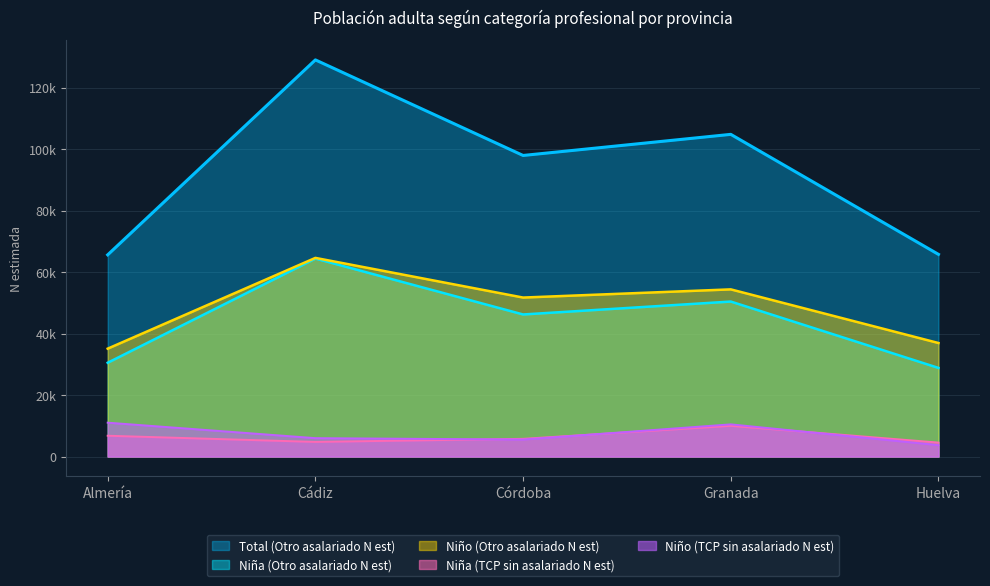

What position from the right is Córdoba?

3